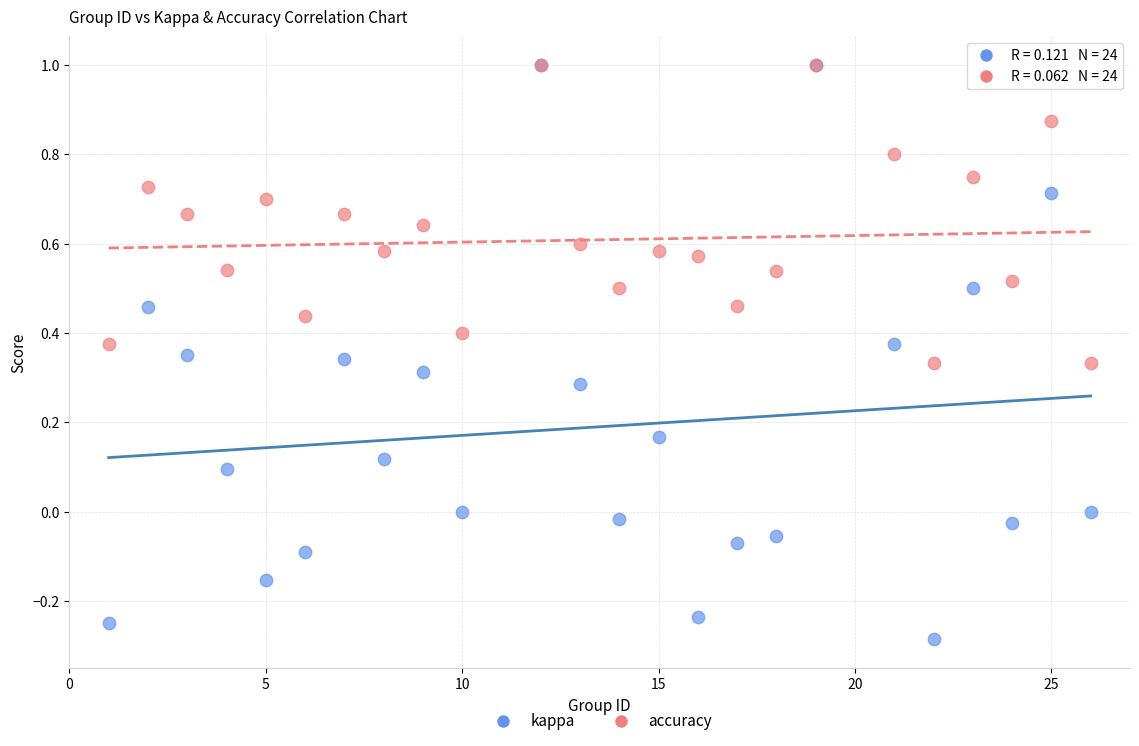

What are all the series names shown in the legend?

kappa, accuracy